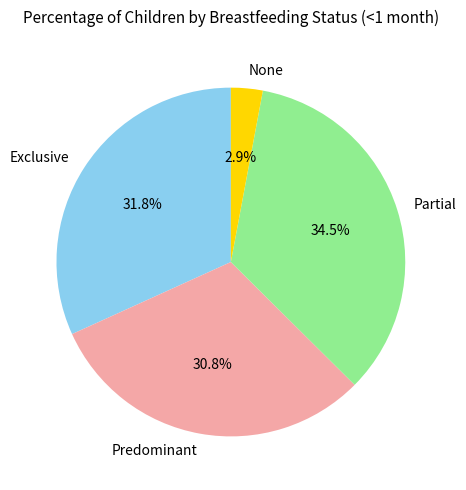

Is it true that Exclusive is 32% of the pie?

True